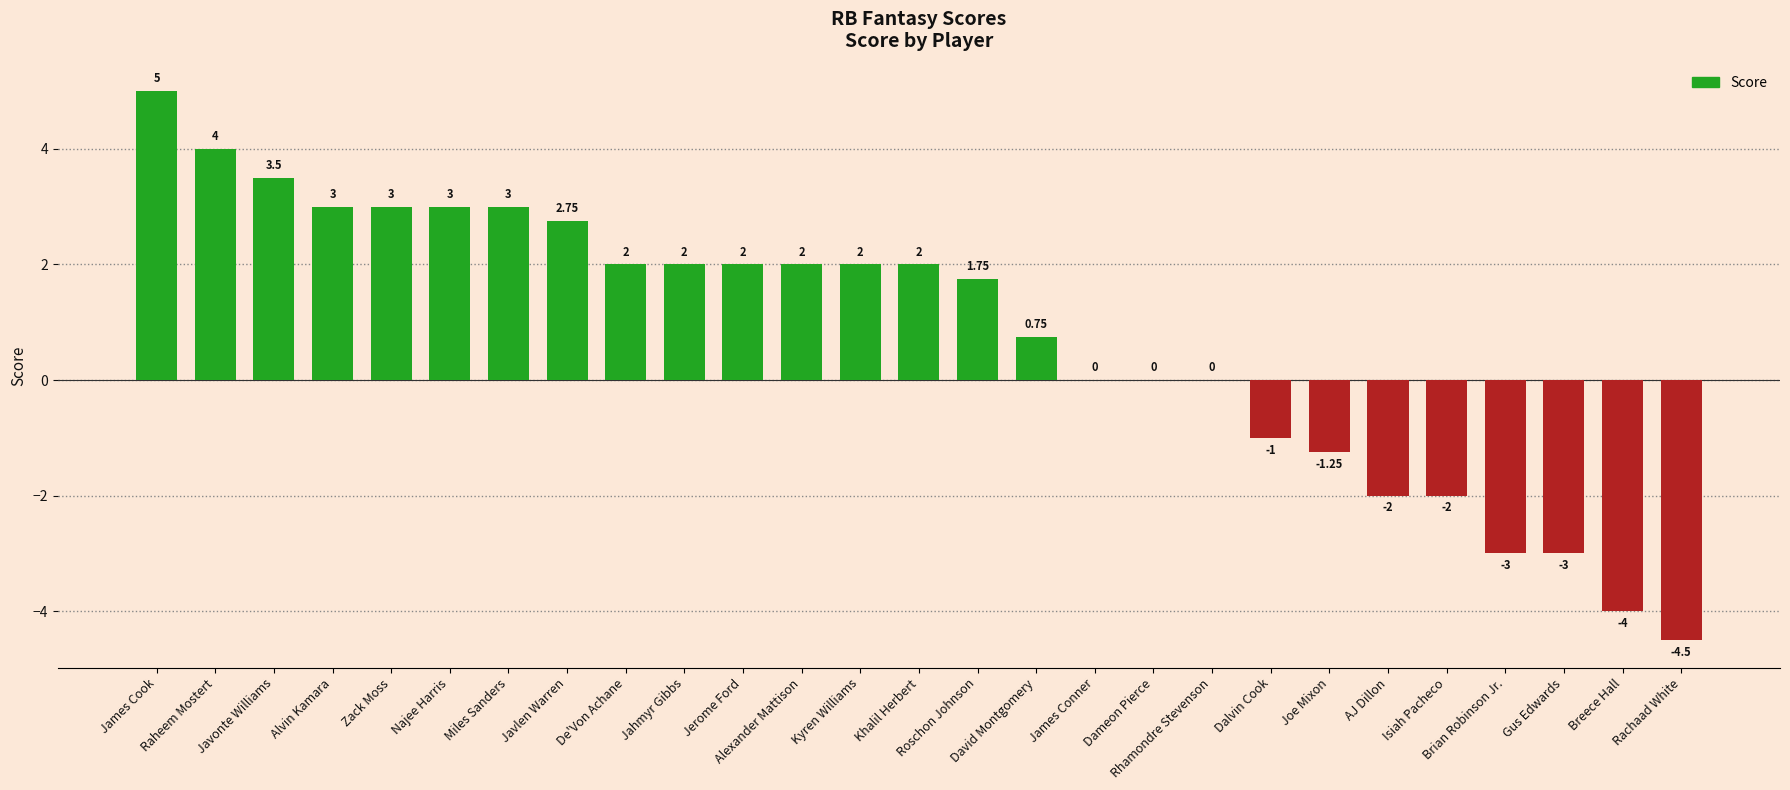

Is it true that the value at James Conner is 0.0?

True